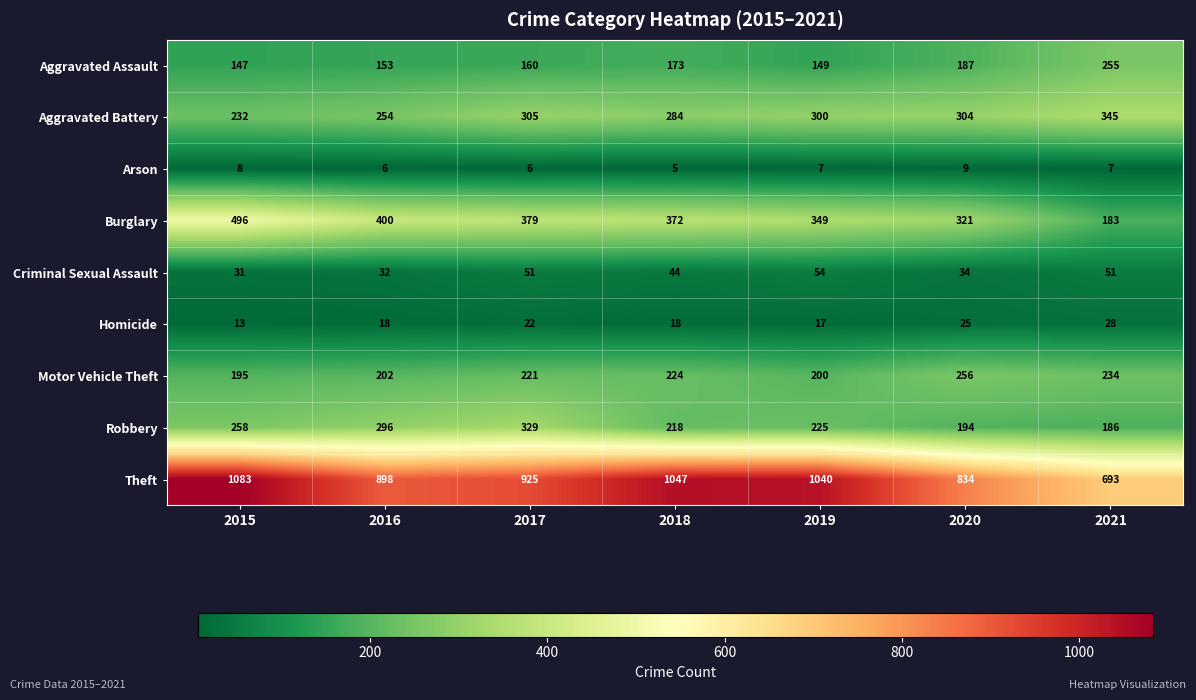

At which label is Criminal Sexual Assault closest to 42?

2018